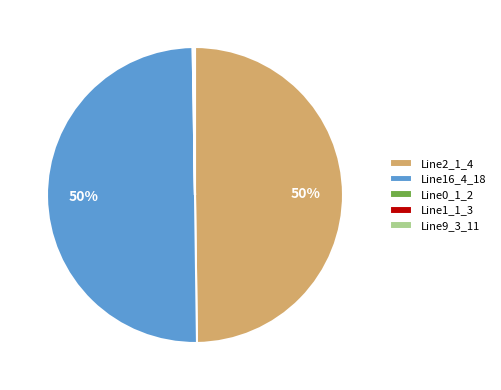

The Line2_1_4 slice represents 23% of the pie. True or false?

False